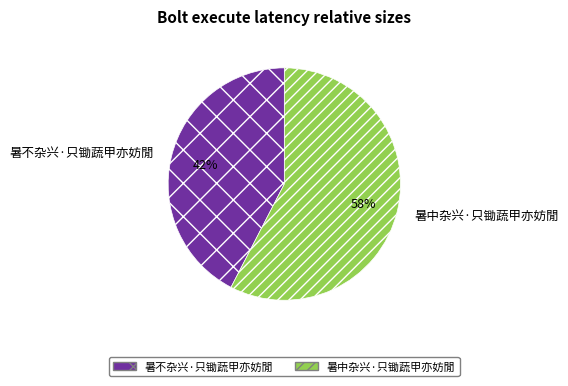

Which slice is the smallest?

暑不杂兴·只锄蔬甲亦妨閒